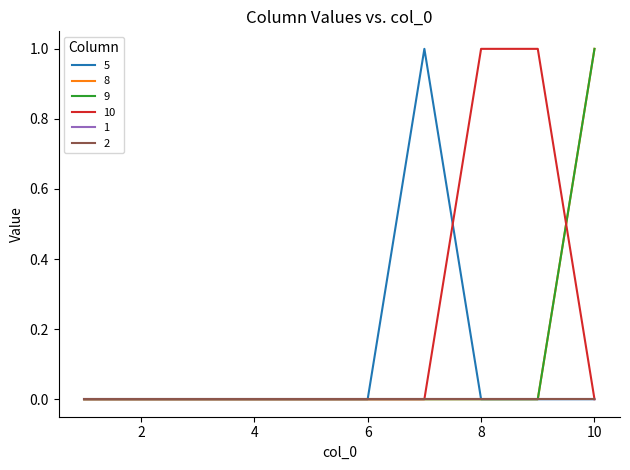

Does the chart display data point markers on the line(s)?

No